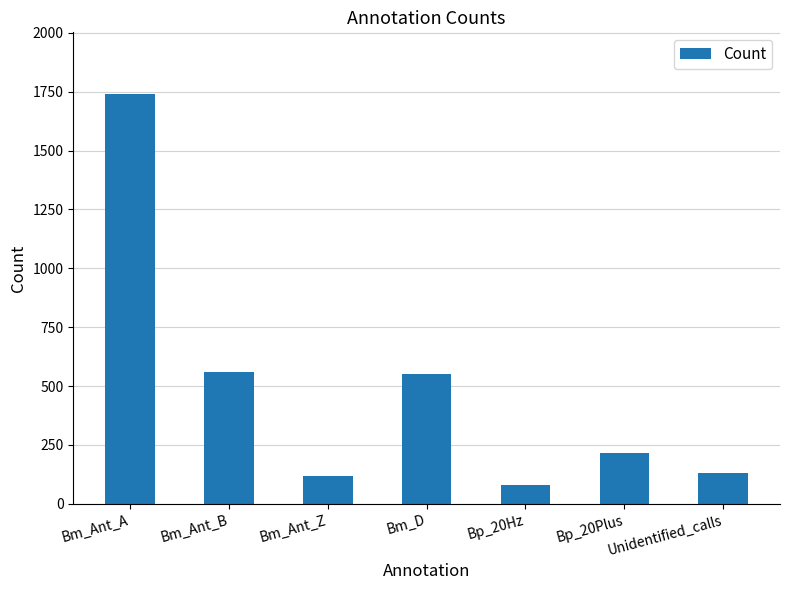

Does the chart contain any negative values?

No